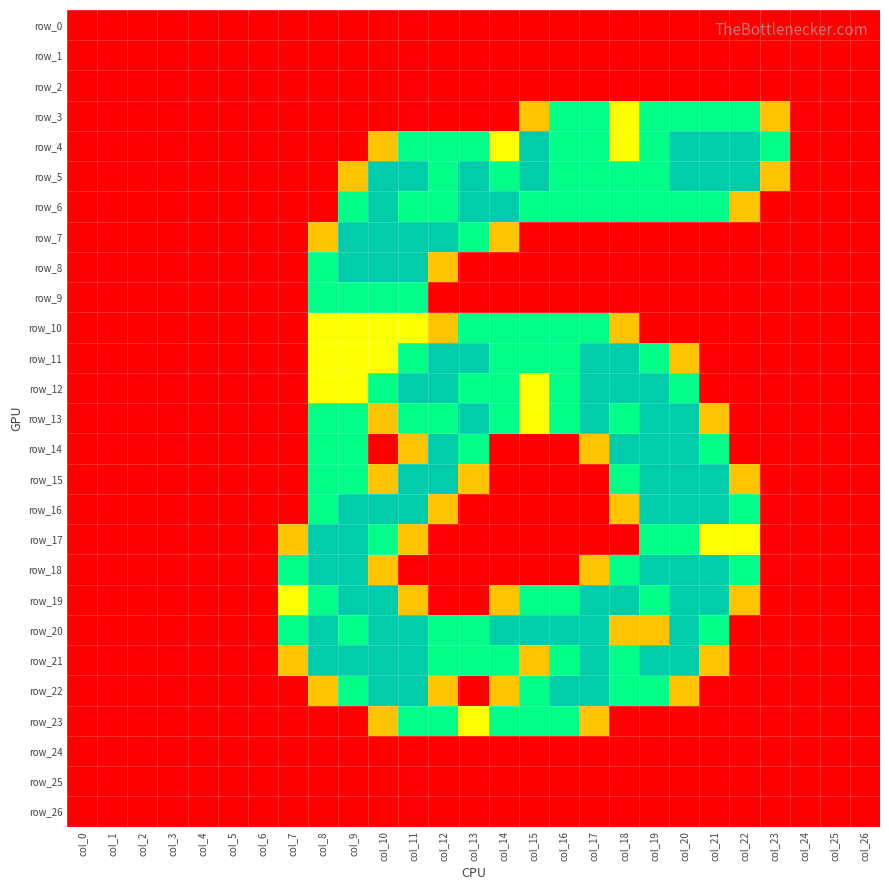

What is the average value of the row_17 series?

0.4